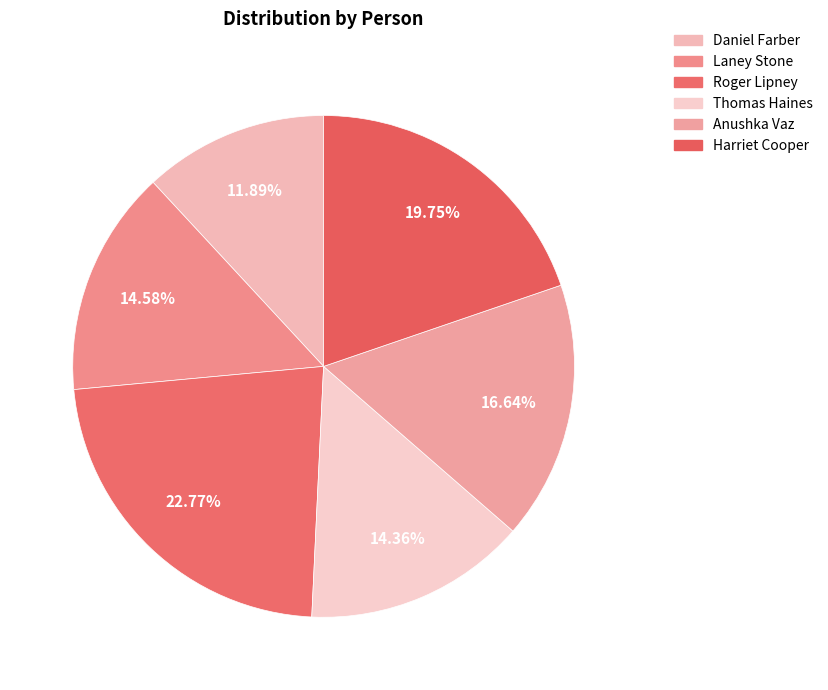

Which category has the biggest portion of the pie?

Roger Lipney